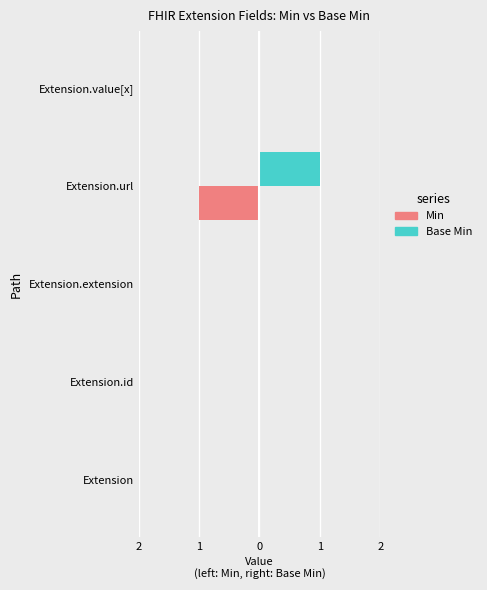

What are all the series names shown in the legend?

Min, Base Min